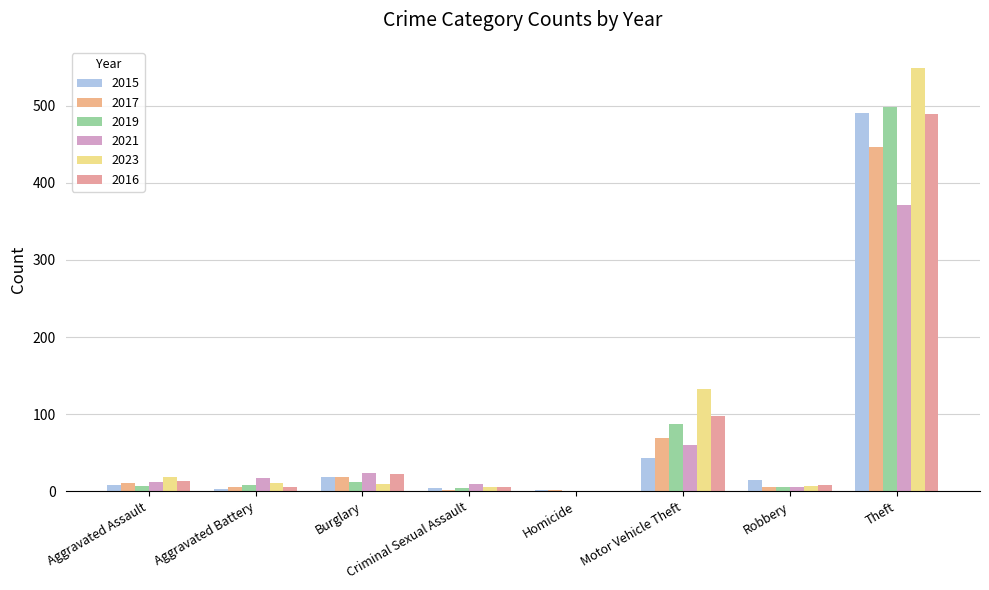

How many data points does each series have?

8